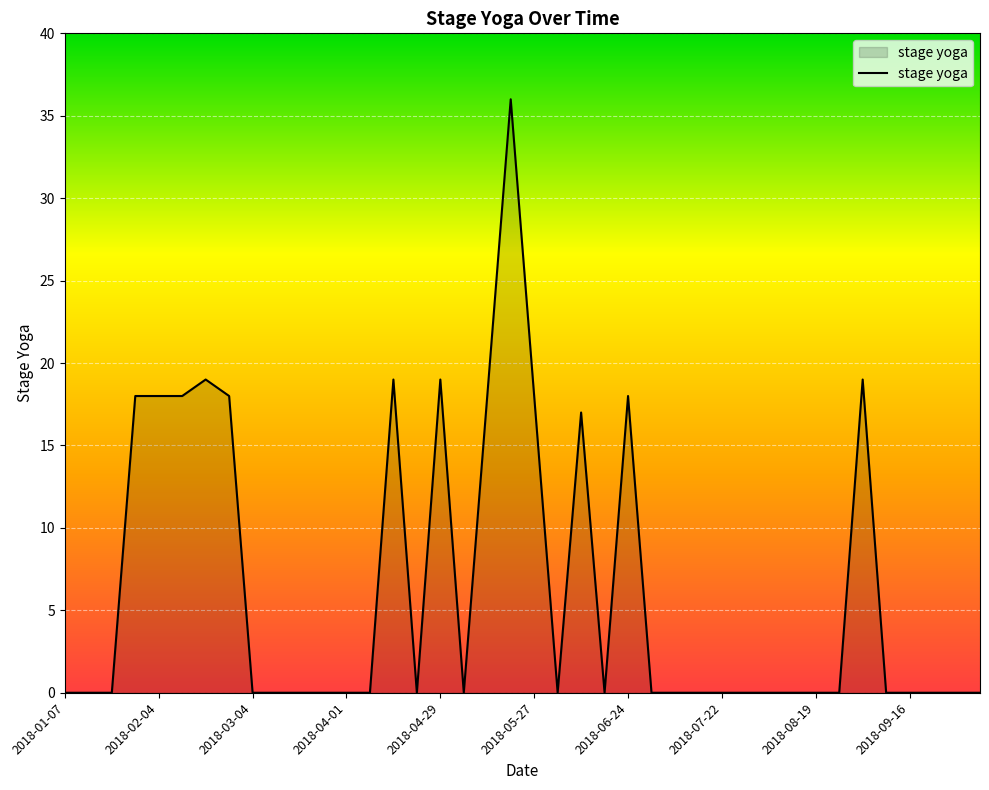

What is the difference between the maximum and minimum values?

36